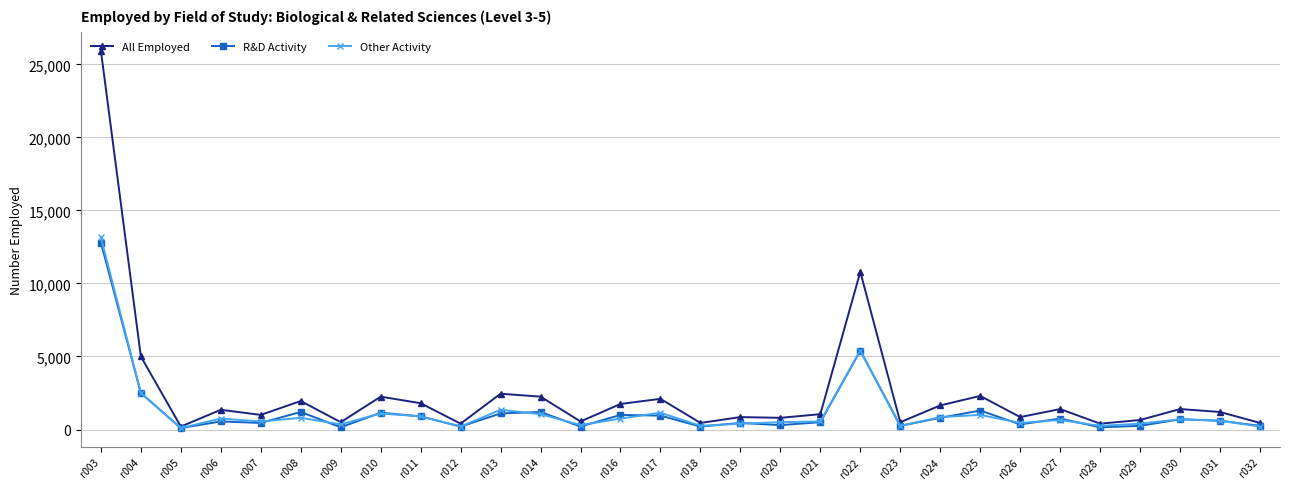

What value does the R&D Activity series have at r004?

2500